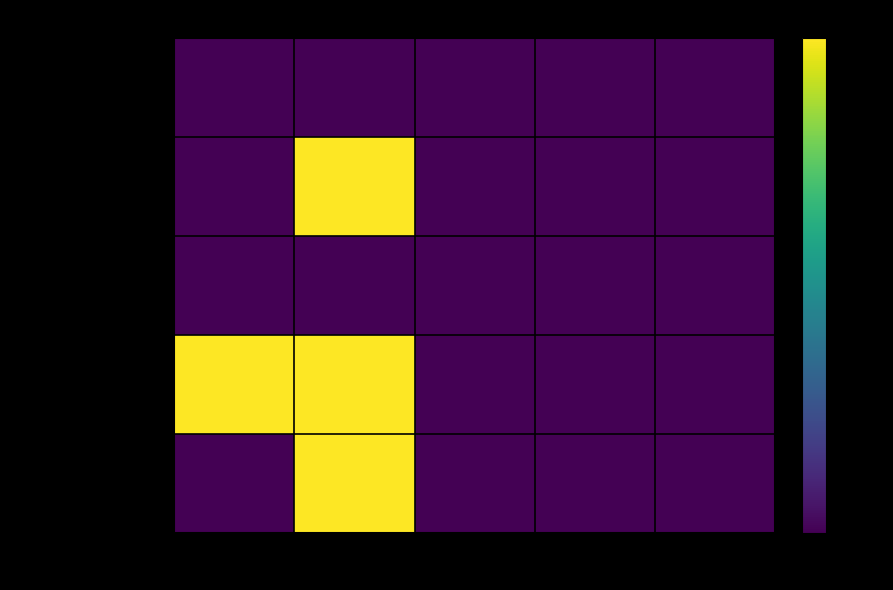

What is the maximum value shown in the chart?

1